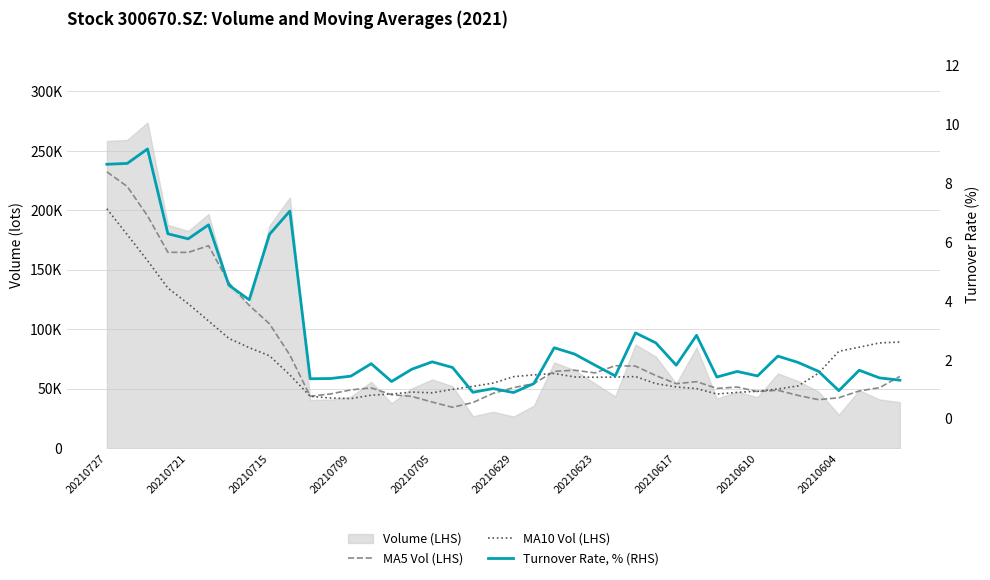

How many interior local peaks does the MA10 Vol (LHS) series have?

3